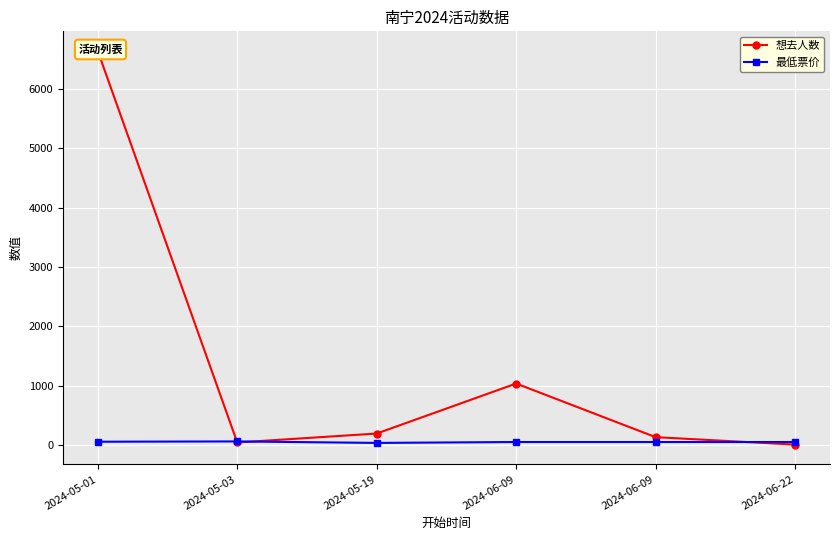

What is the difference between the highest and lowest values at 2024-06-09?

986